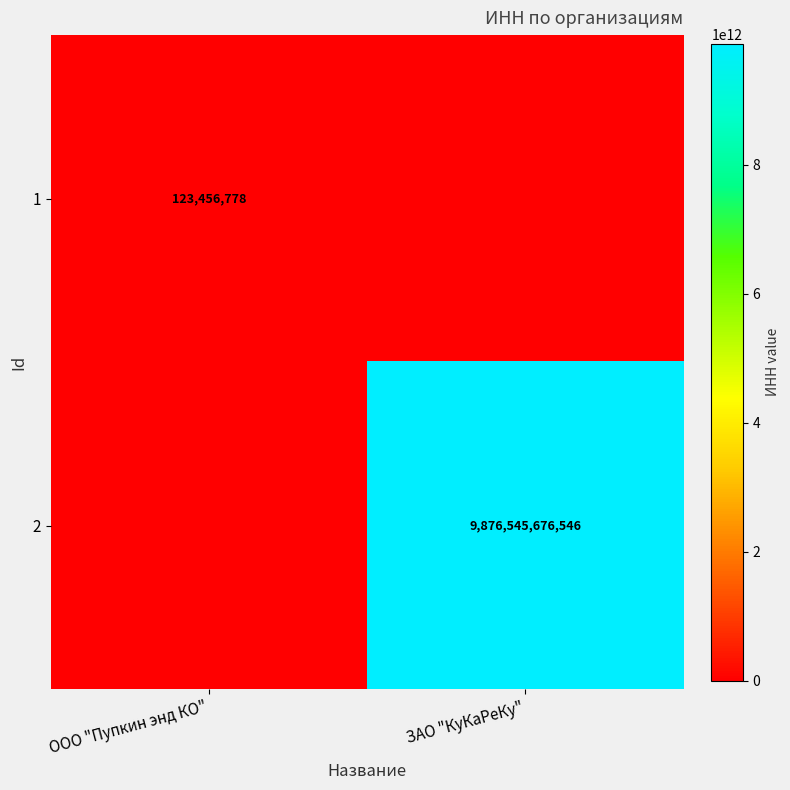

Which has a higher value, ООО "Пупкин энд КО" or ЗАО "КуКаРеКу"?

ООО "Пупкин энд КО"